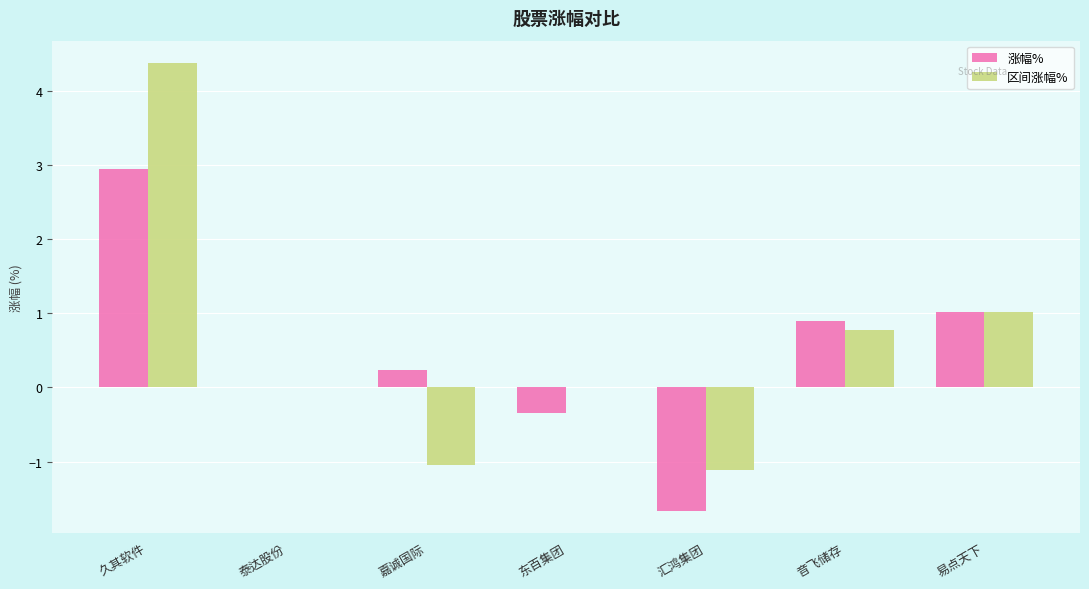

How many categories are shown in the chart?

7